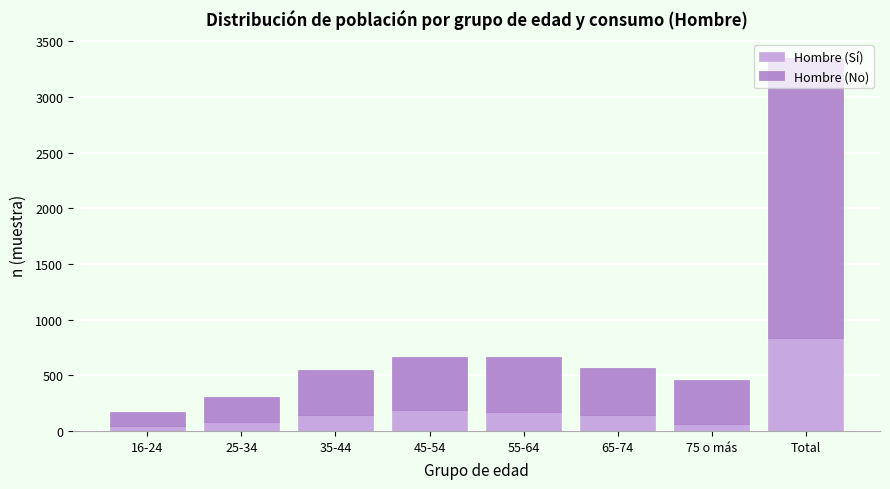

At which category is the sum across all series the highest?

Total